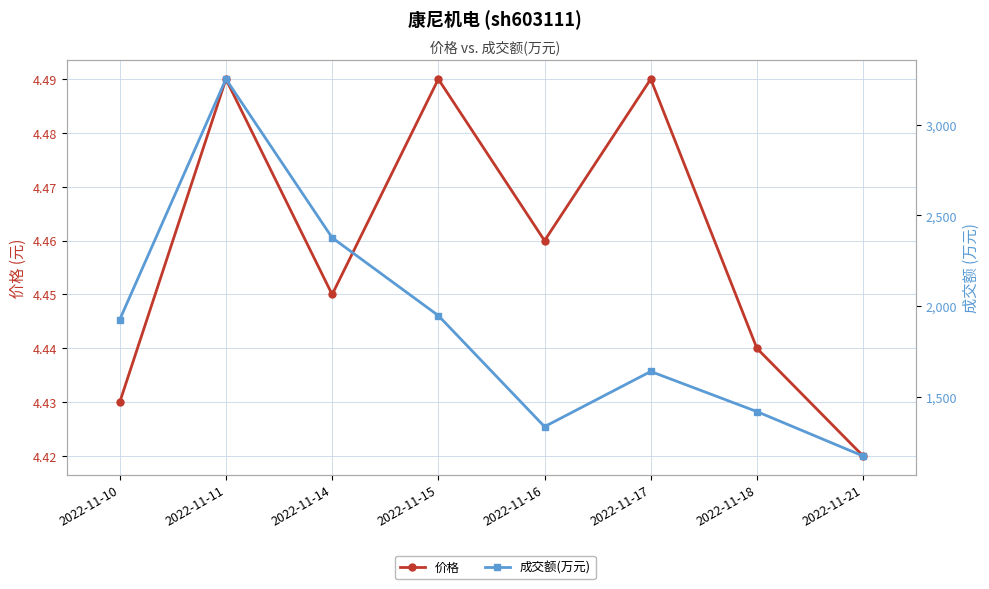

At which label is 价格 closest to 4?

2022-11-21